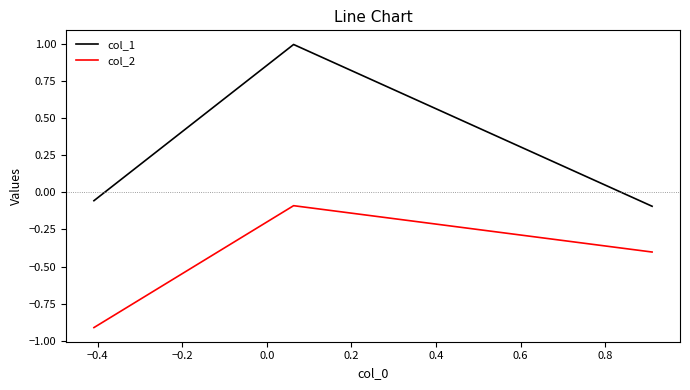

What is the smallest value displayed?

-0.9